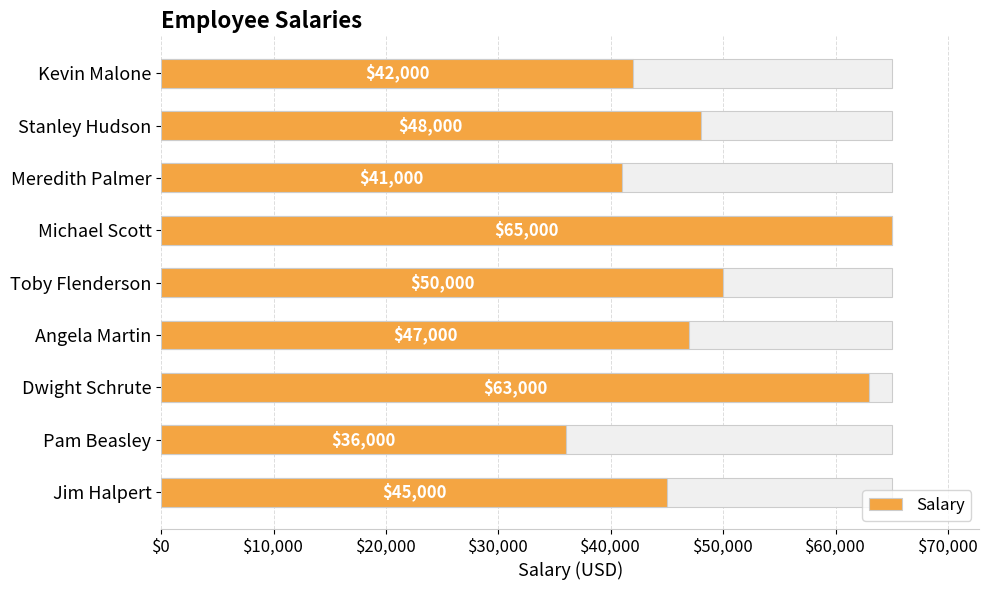

What is the average value?

48556